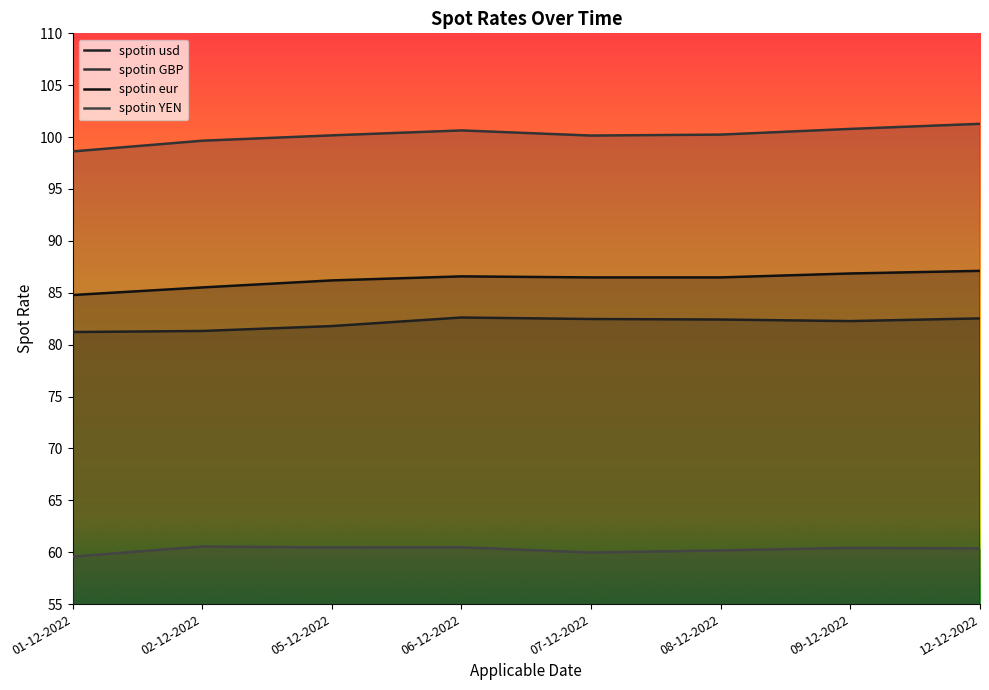

What value does the spotin eur series have at 09-12-2022?

86.9